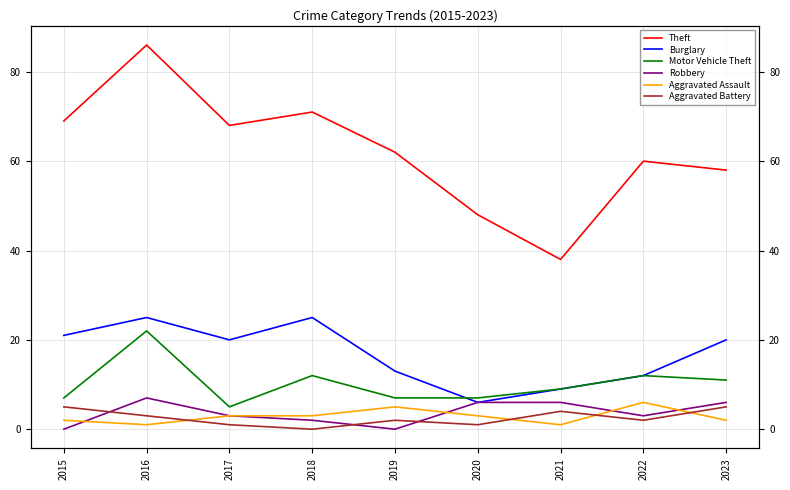

Where does the Burglary series first go above 20?

2015